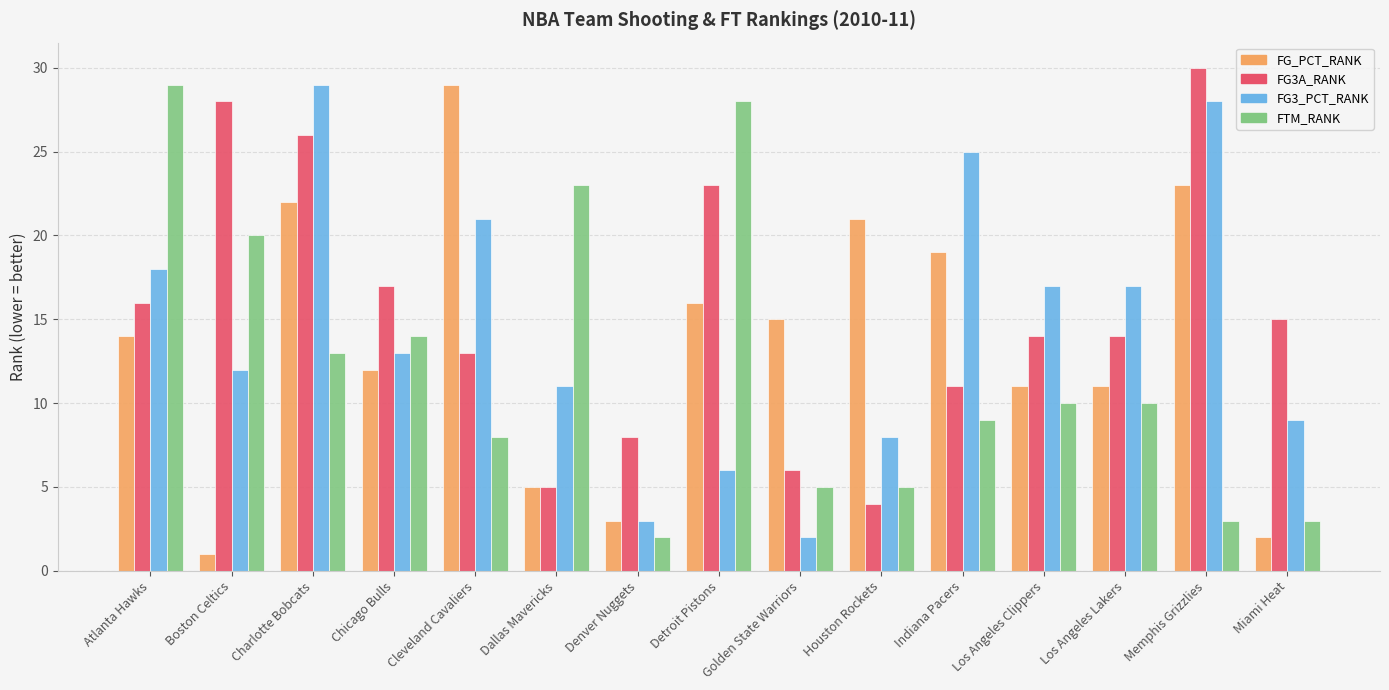

Where does the FG3A_RANK series first go above 14?

Atlanta Hawks